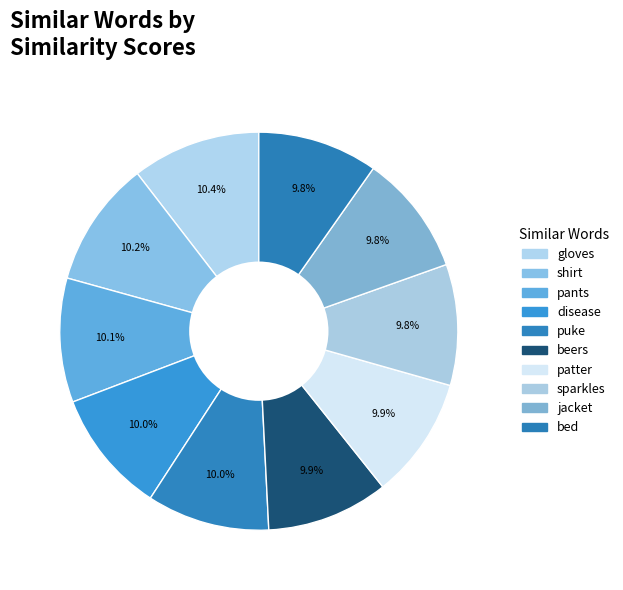

How much of the chart is everything except sparkles?

90.2%